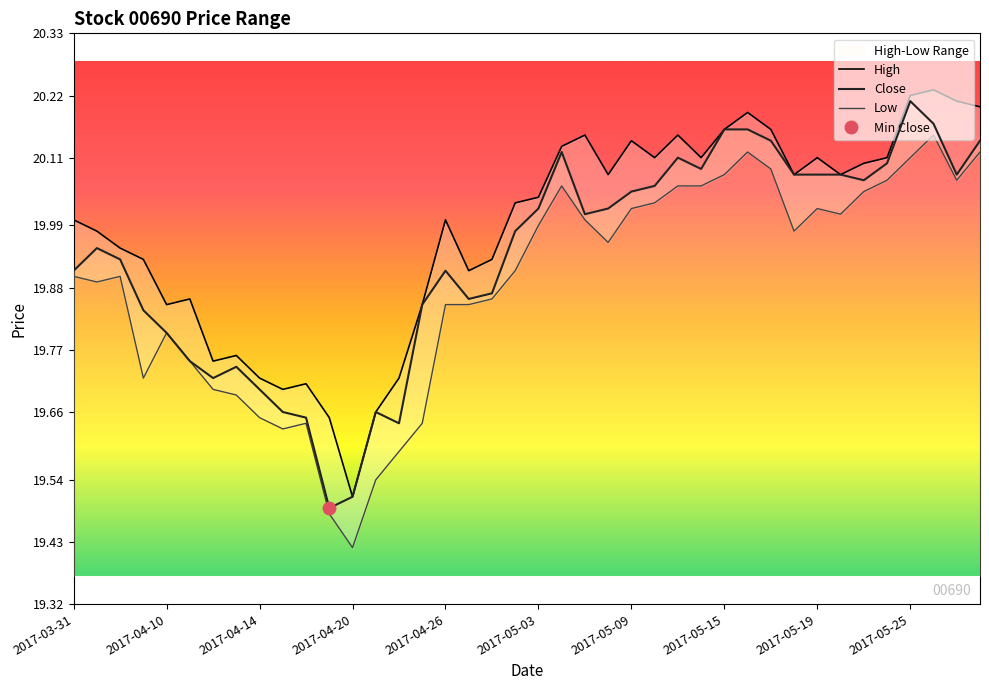

Is this an area chart (filled region under the line)?

No